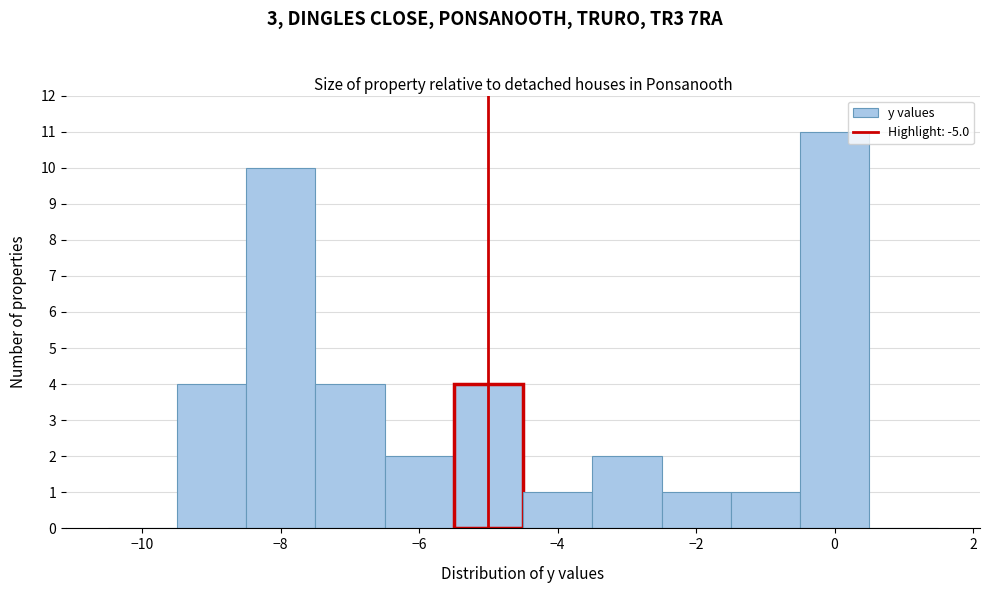

How tall is the bar that spans -7.5 to -6.5 on the x-axis? Neither the bar edges nor the heights are printed on the chart, so give them approximately, as read against the axes.

4